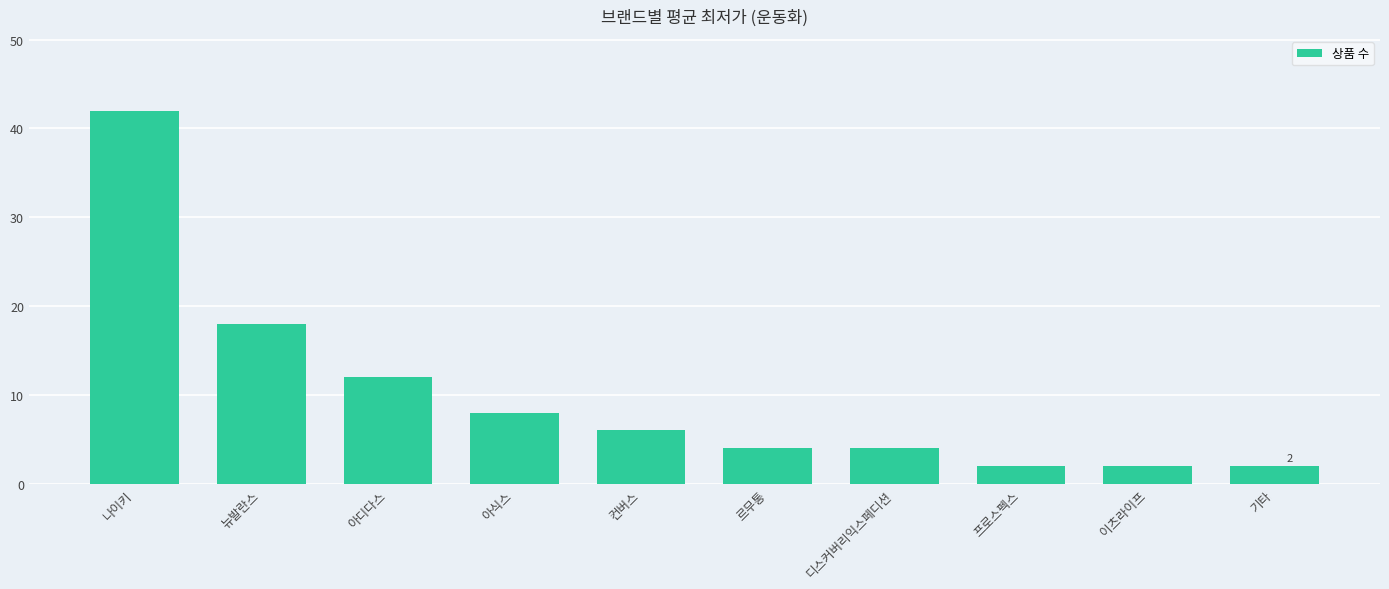

What is the difference between the maximum and minimum values?

40